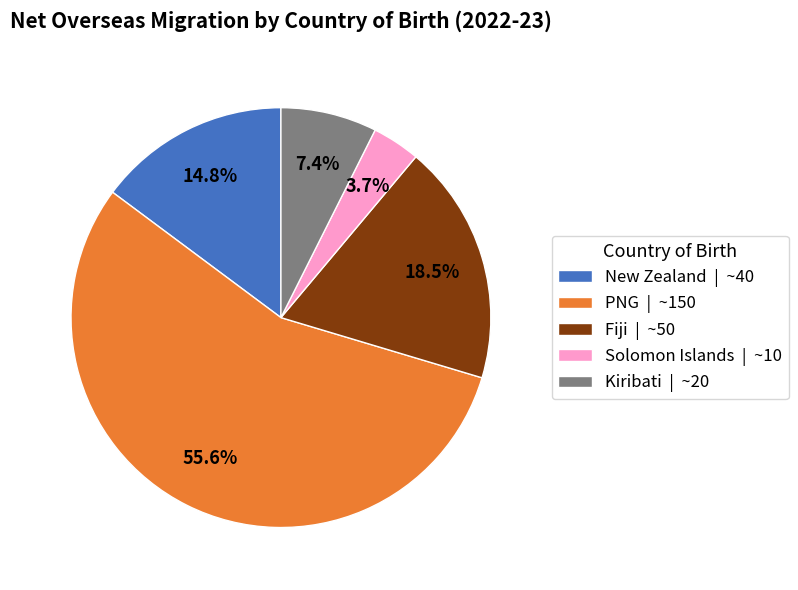

What is the largest slice in the pie chart?

PNG | ~150